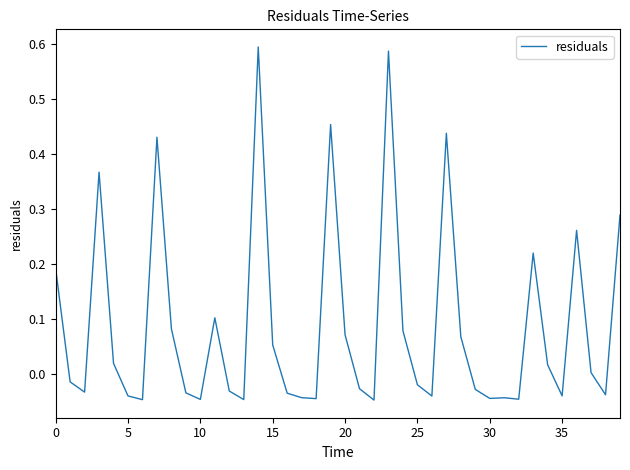

What is the label of the 17th point from the right?

23